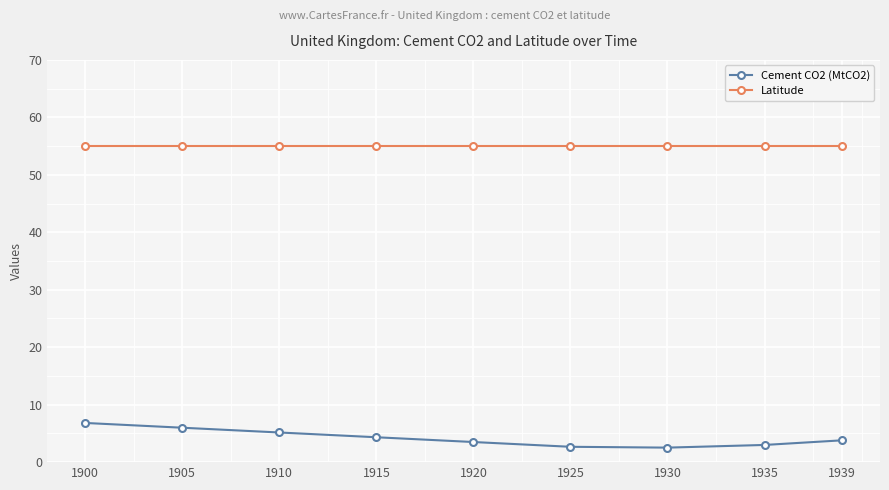

What are all the series names shown in the legend?

Cement CO2 (MtCO2), Latitude